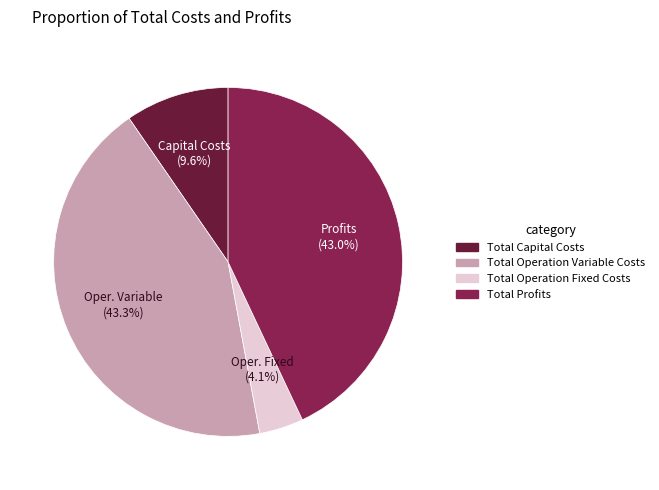

Which slice is the smallest?

Total Operation Fixed Costs